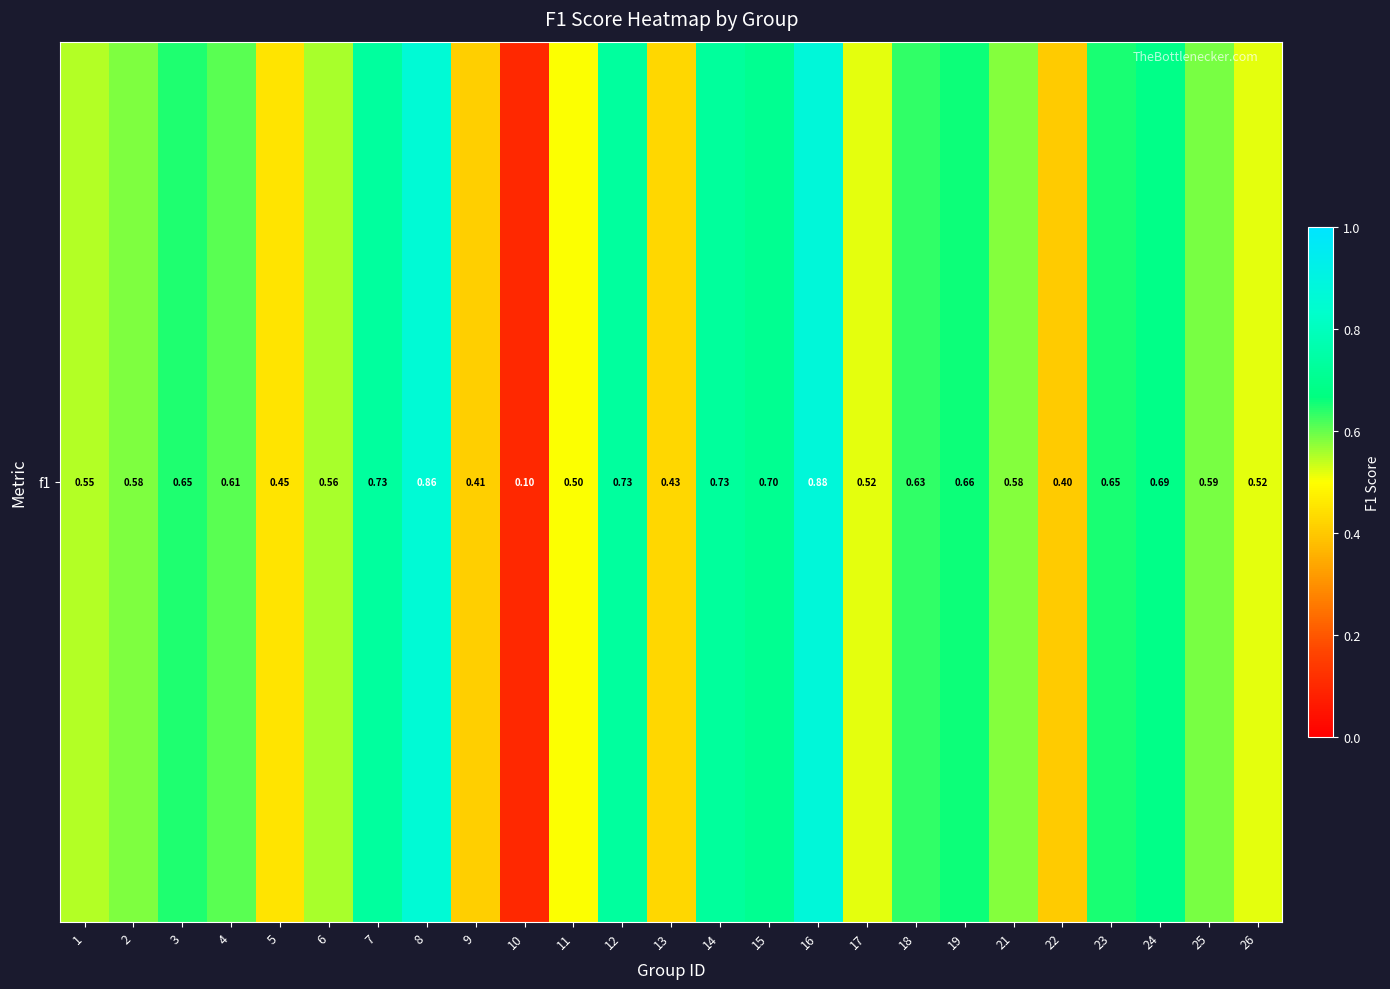

Rank the categories by value from lowest to highest.

10, 22, 9, 13, 5, 11, 17, 26, 1, 6, 21, 2, 25, 4, 18, 3, 23, 19, 24, 15, 14, 7, 12, 8, 16